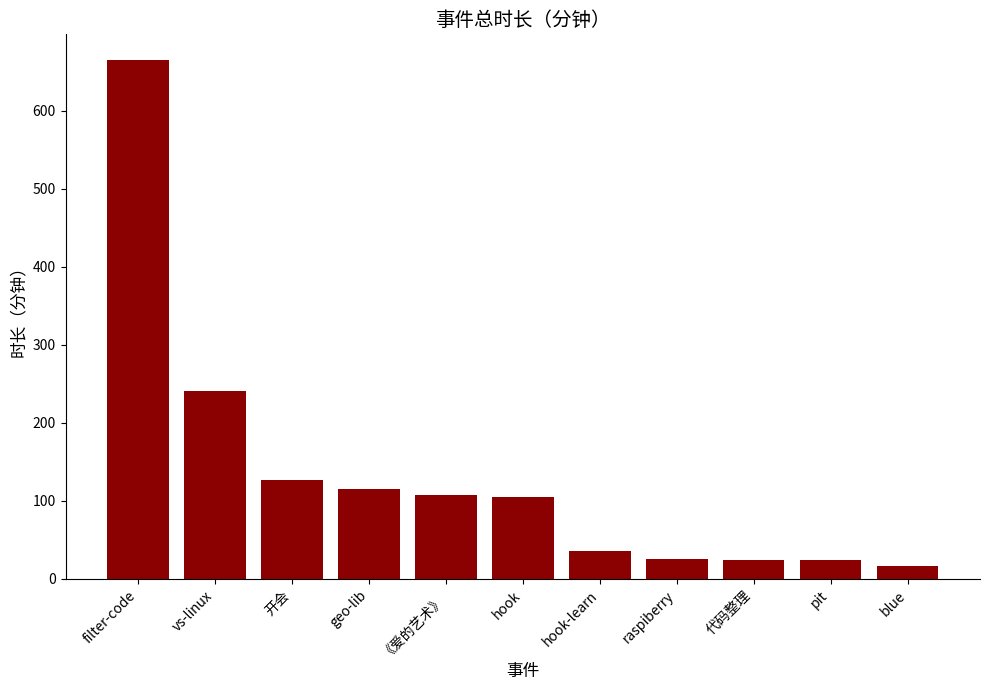

What is the label of the 7th bar from the right?

《爱的艺术》